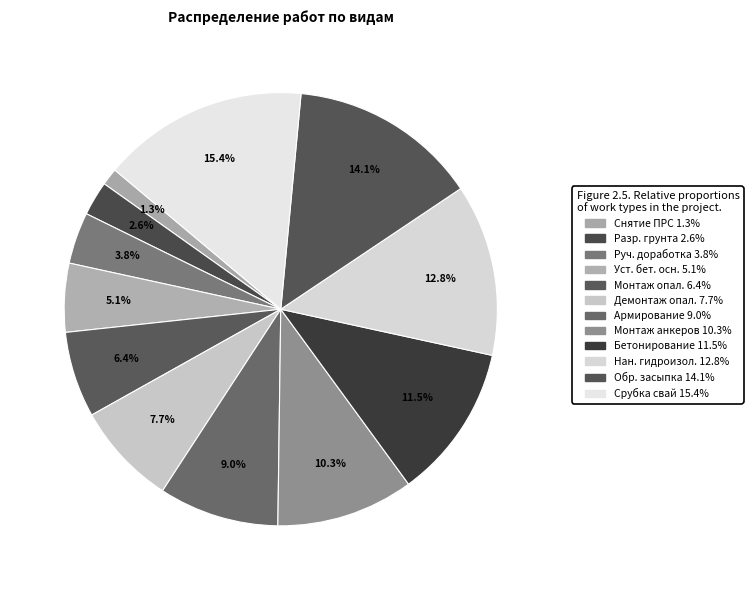

To the nearest percent, what is the average slice percentage?

8%